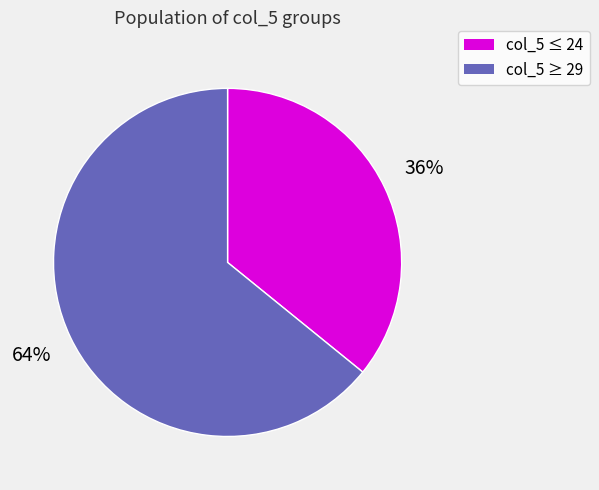

Is there any slice that represents more than half of the pie?

Yes